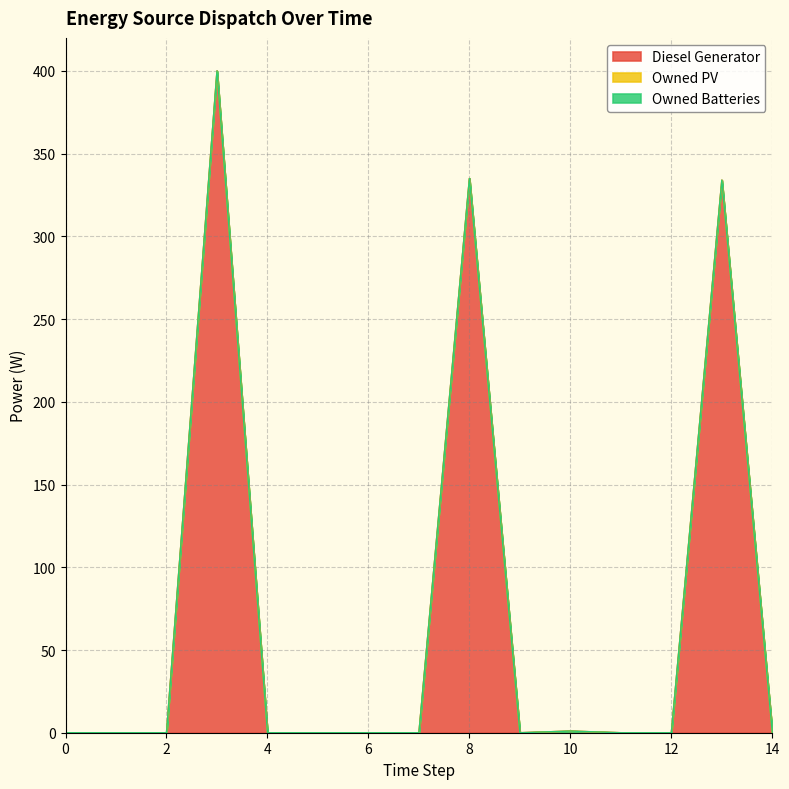

Reading right to left, what are all the values shown in this chart?

Diesel Generator: 0.0	334.0	0.0	0.0	1.0	0.0	335.0	0.0	0.0	0.0	0.0	400.0	0.0	0.0	0.0
Owned PV: 0.0	0.0	0.0	0.0	0.0	0.0	0.0	0.0	0.0	0.0	0.0	0.0	0.0	0.0	0.0
Owned Batteries: 0.0	0.0	0.0	0.0	0.0	0.0	0.0	0.0	0.0	0.0	0.0	0.0	0.0	0.0	0.0